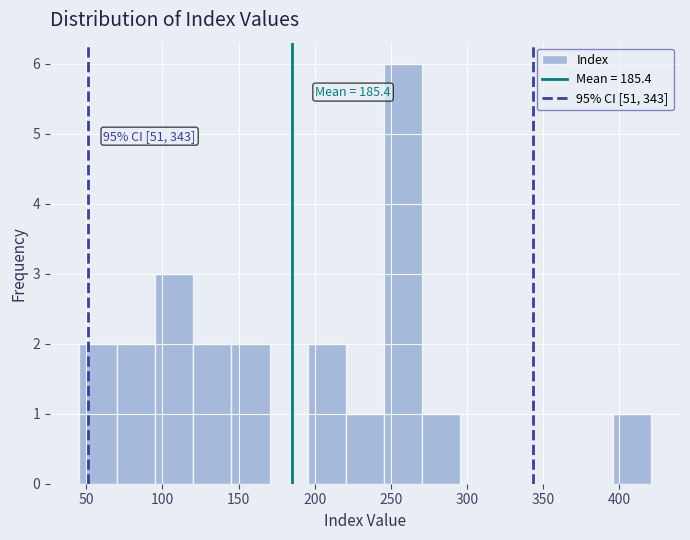

Over which range of the x-axis is the bar tallest?

245 to 270